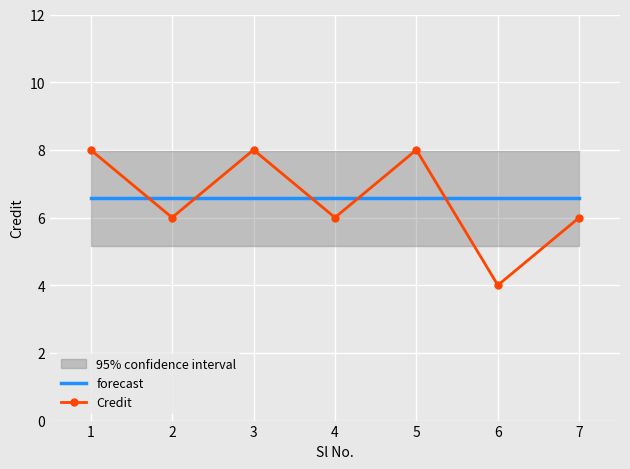

In Credit, how many points are lower than both neighbors (excluding endpoints)?

3